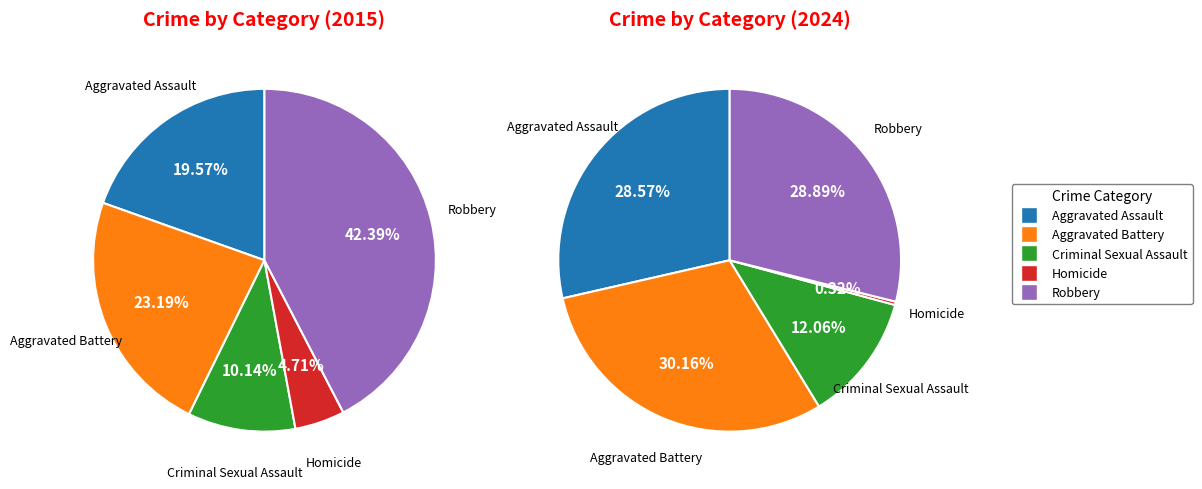

What is the largest slice in the pie chart?

Aggravated Battery